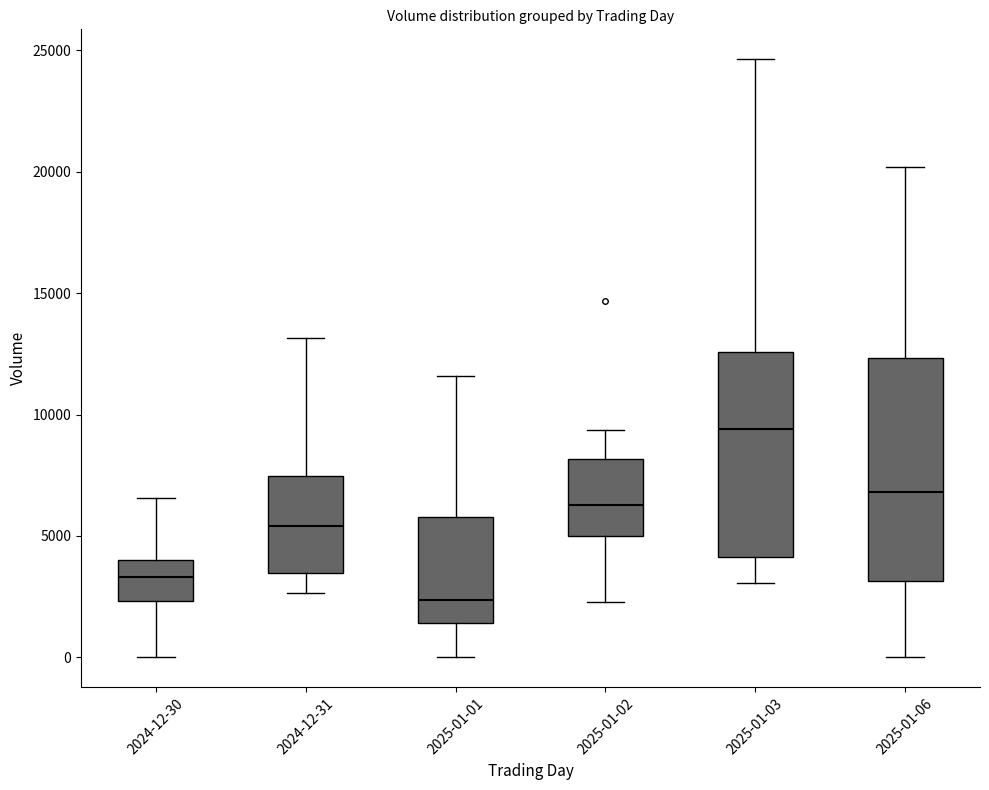

Reading left to right, transcribe this box plot: for each box, give where its median line is, the range the box spans, and where its two whiskers end, as read against the y-axis. The values are not printed on the chart, so give them approximately, as read against the axis.

2024-12-30: median 3500, box 2500 to 4000, whiskers 0 to 6500
2024-12-31: median 5500, box 3500 to 7500, whiskers 2500 to 13000
2025-01-01: median 2500, box 1500 to 6000, whiskers 0 to 11500
2025-01-02: median 6500, box 5000 to 8000, whiskers 2500 to 9500
2025-01-03: median 9500, box 4000 to 12500, whiskers 3000 to 24500
2025-01-06: median 7000, box 3000 to 12500, whiskers 0 to 20000